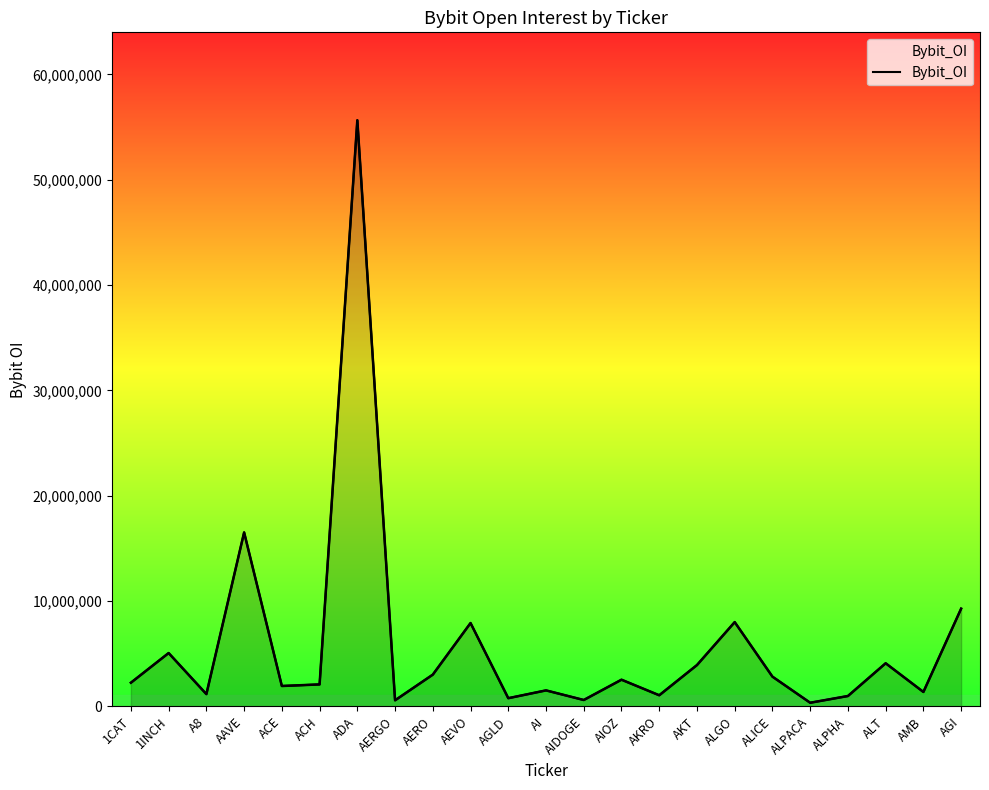

How many interior local peaks (higher than both neighbors) does the data have?

8